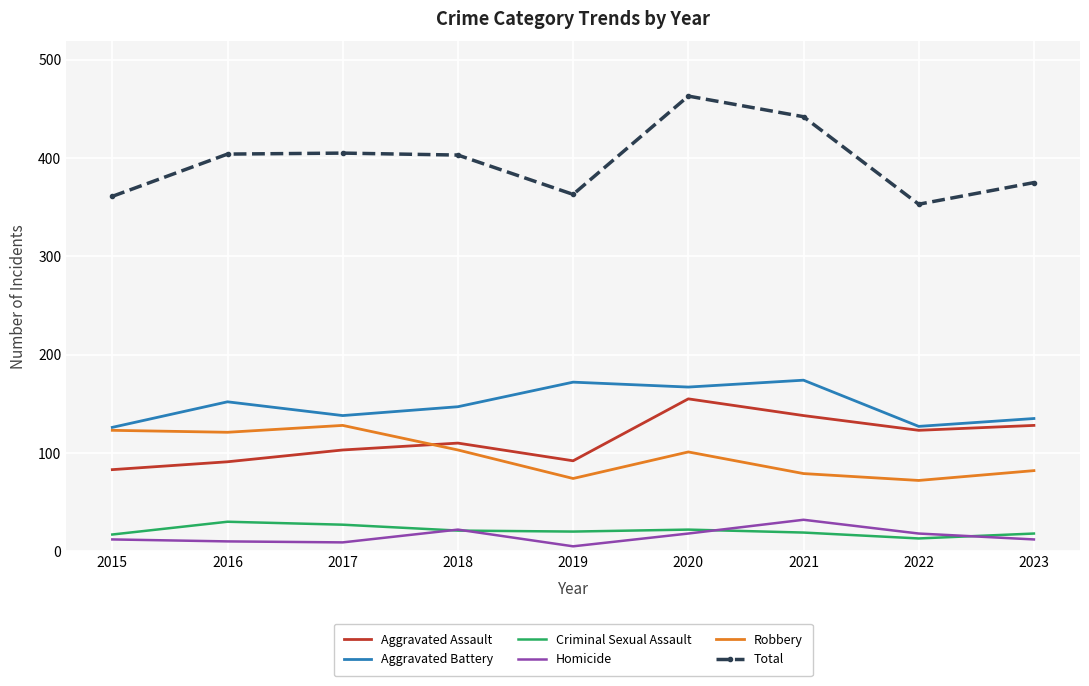

True or false: Aggravated Battery and Homicide intersect in this chart.

False